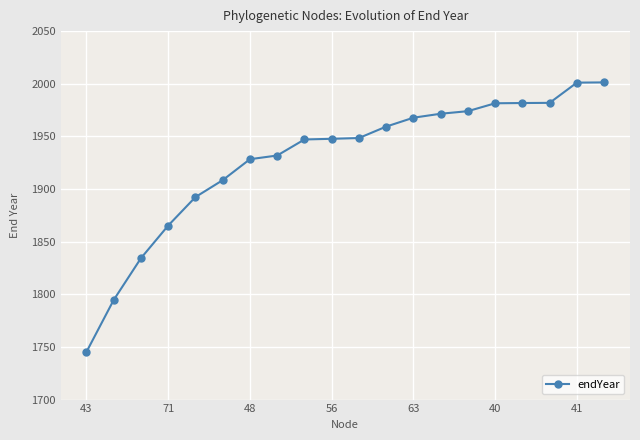

What is the value of the 10th point from the left?

1947.7